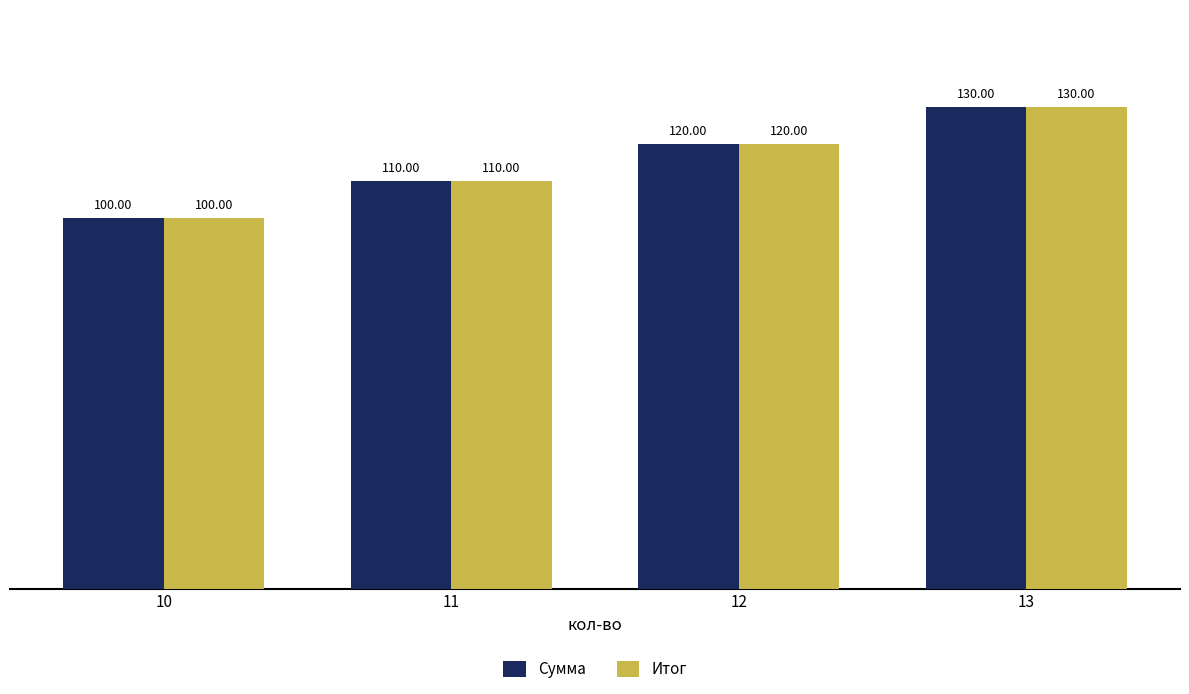

What is the value of the Итог bar at the 4th from the left?

130